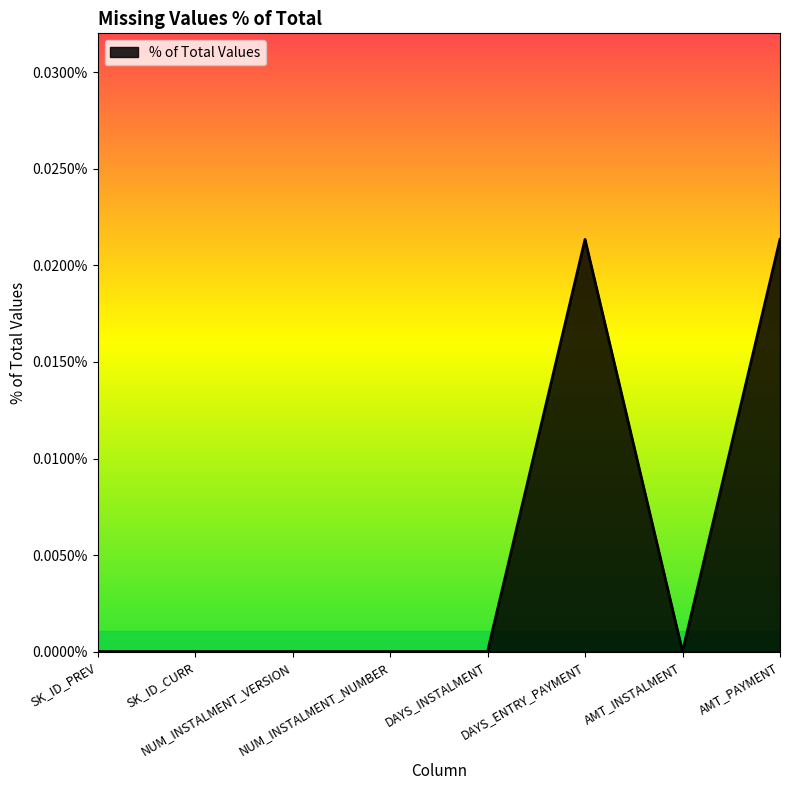

Rank the categories by value from highest to lowest.

DAYS_ENTRY_PAYMENT, AMT_PAYMENT, SK_ID_PREV, SK_ID_CURR, NUM_INSTALMENT_VERSION, NUM_INSTALMENT_NUMBER, DAYS_INSTALMENT, AMT_INSTALMENT